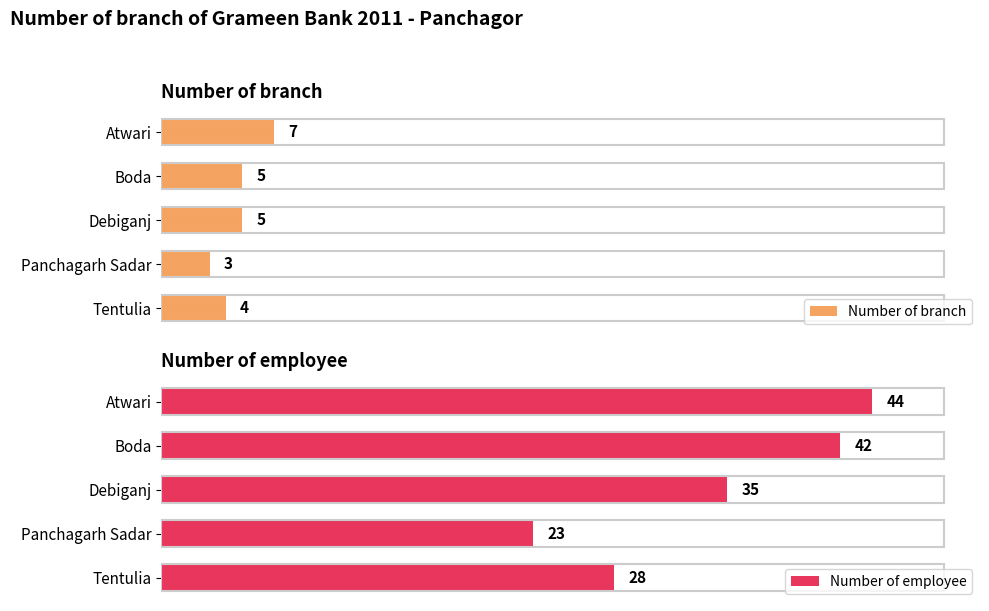

Is it true that Number of branch equals 3 at Atwari?

False